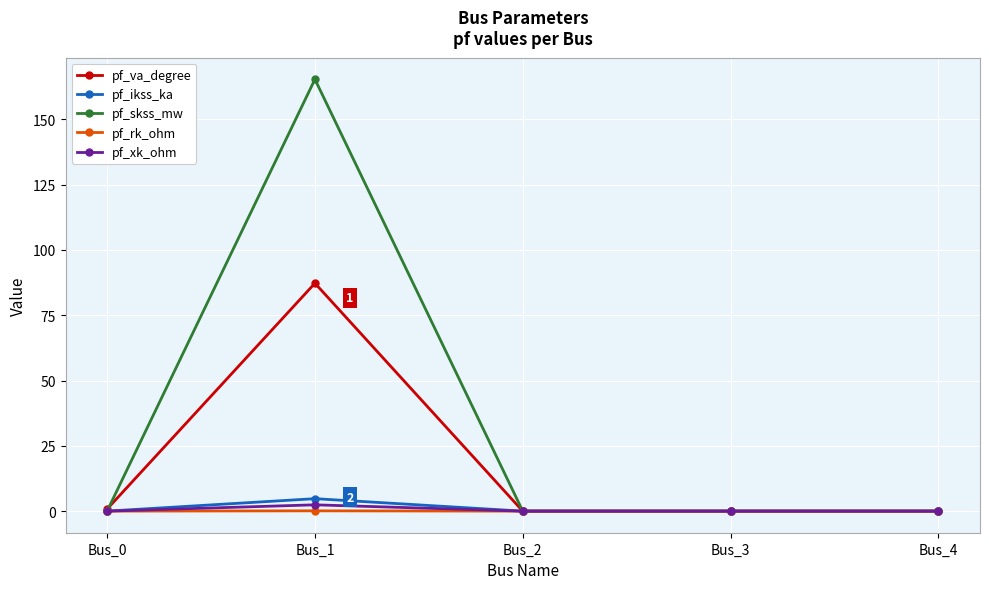

The pf_ikss_ka series shows 0.0 at Bus_4. True or false?

True